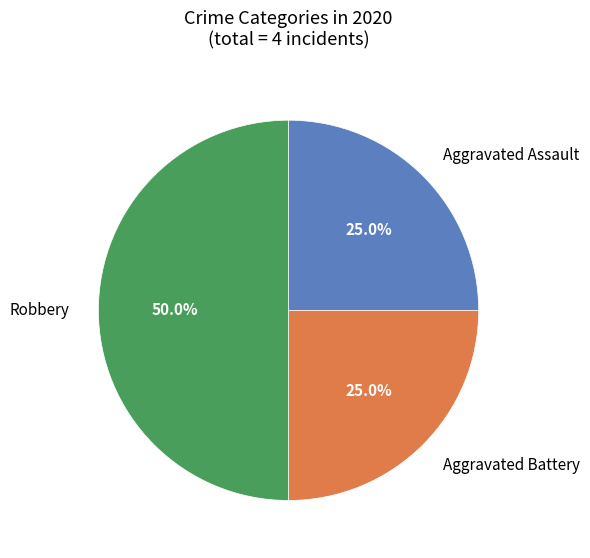

Do Robbery and Aggravated Battery together represent more than half of the pie?

Yes